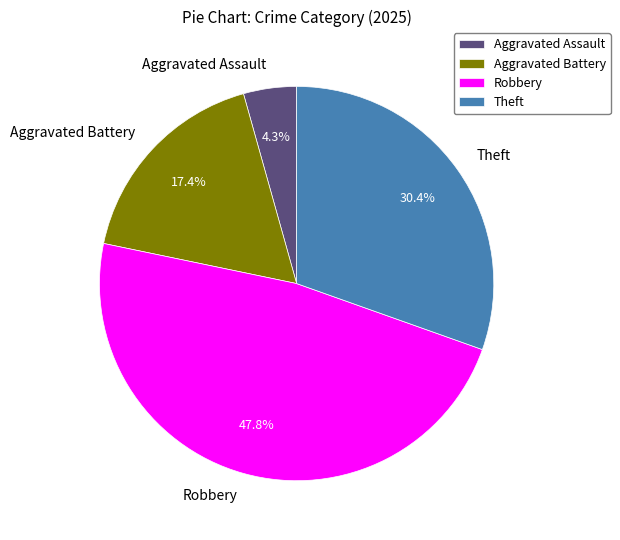

What percentage is NOT represented by Robbery?

52.2%